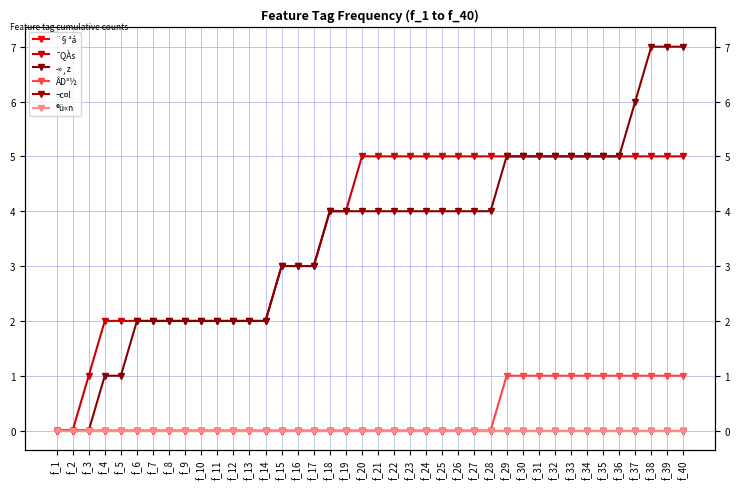

Is it true that ¯QÀs equals 7 at f_23?

False